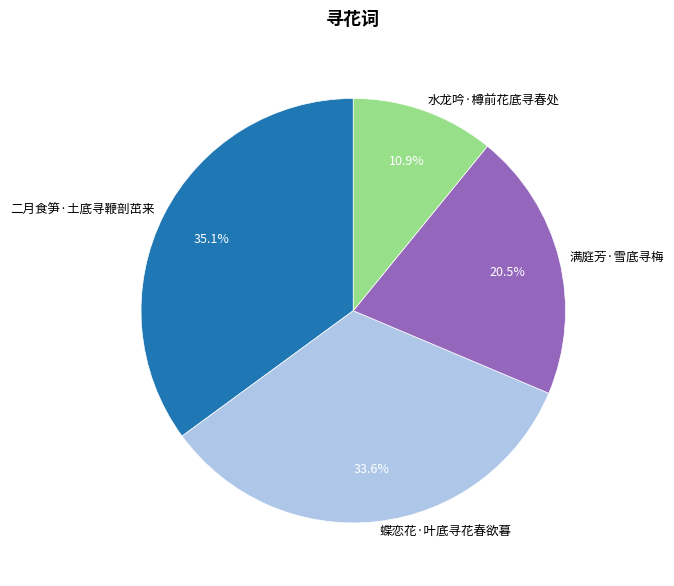

Combined, what portion of the pie is 蝶恋花·叶底寻花春欲暮 and 二月食笋·土底寻鞭剖茁来?

68.6%